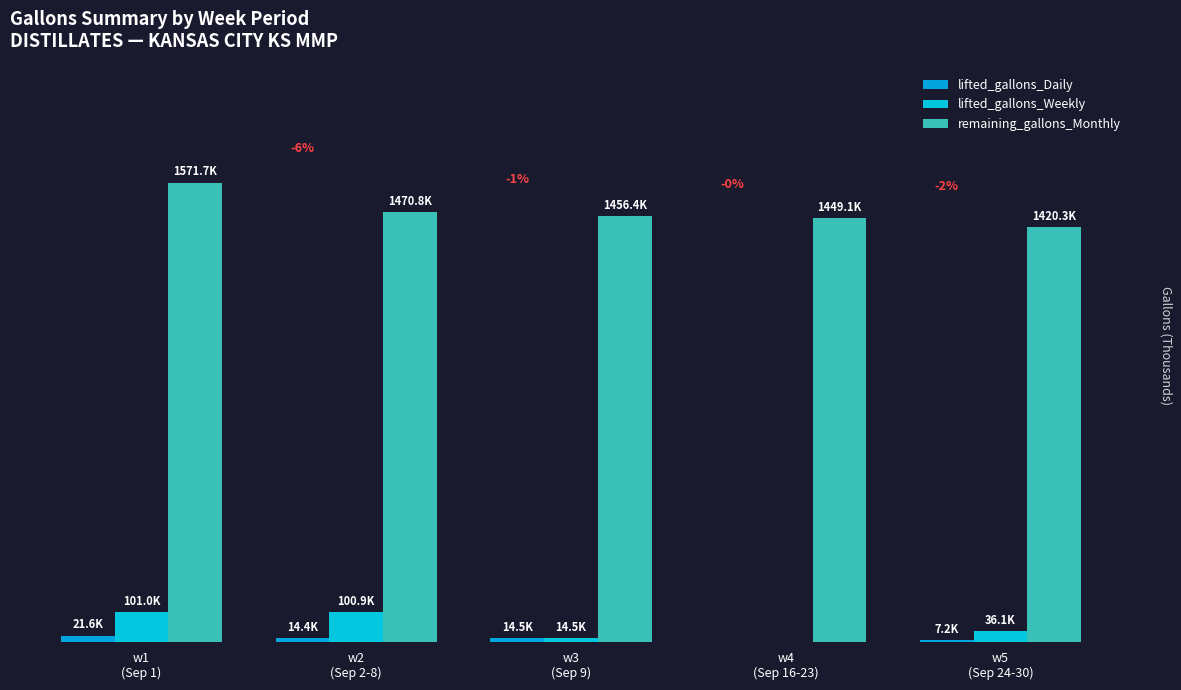

Are the bars horizontal?

No